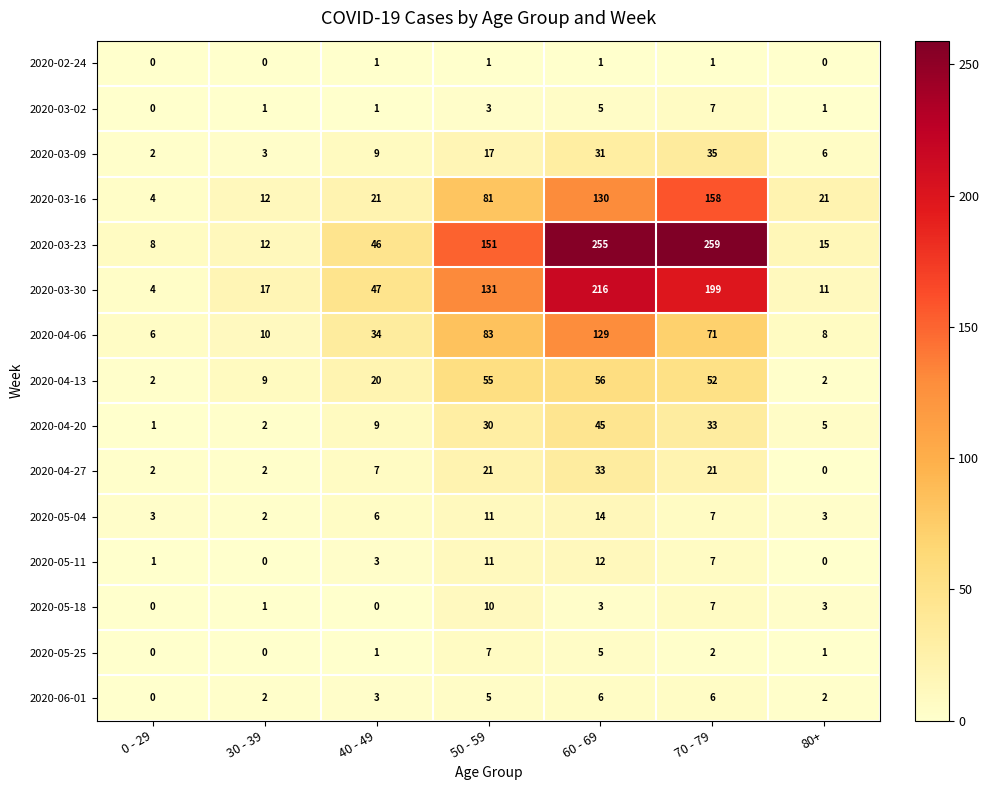

At how many categories does at least one series exceed 83?

3